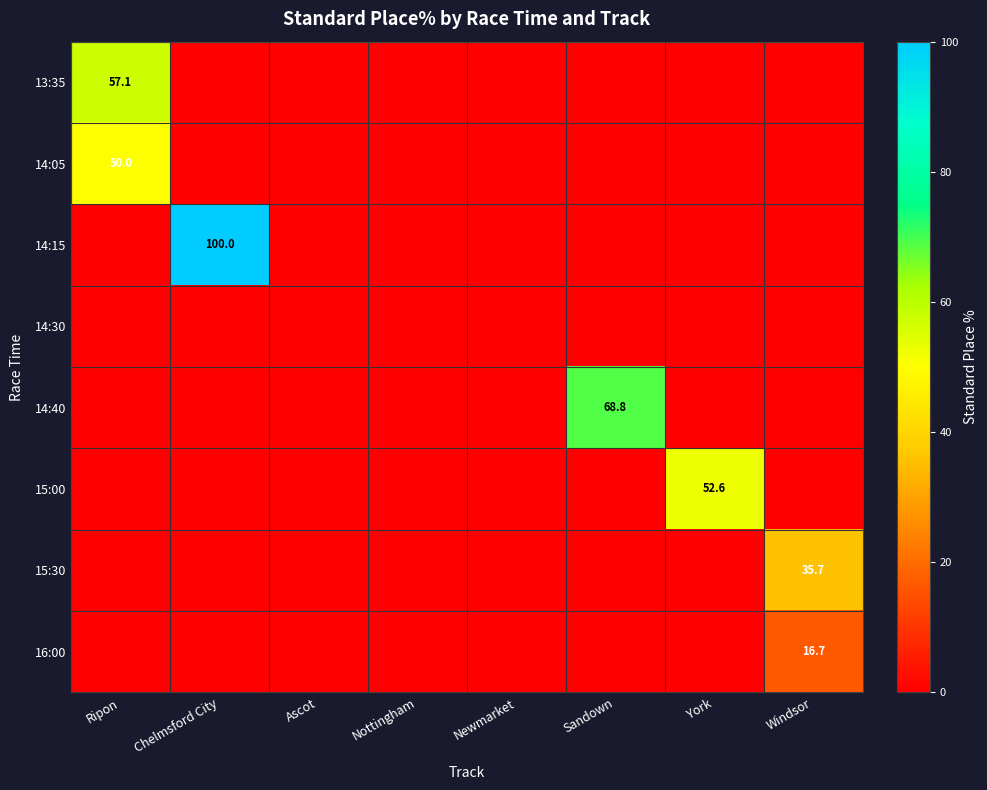

What is the sum of all 15:00 values?

52.6